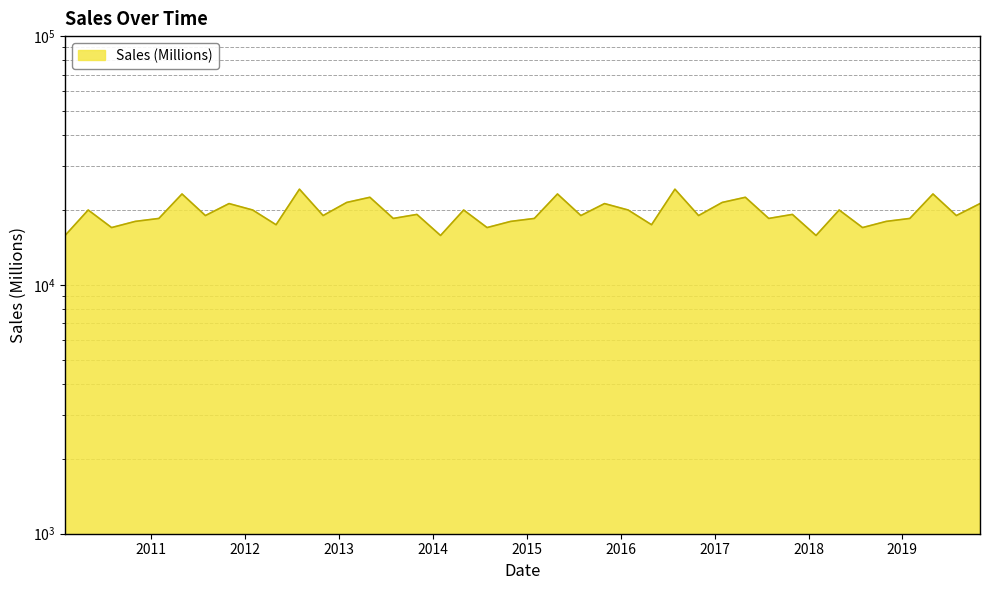

Rank the categories by value from highest to lowest.

2012-07-30, 2016-07-30, 2011-04-30, 2015-04-30, 2019-04-30, 2013-04-30, 2017-04-30, 2013-01-30, 2017-01-30, 2011-10-30, 2015-10-30, 2019-10-30, 2010-04-30, 2012-01-30, 2014-04-30, 2016-01-30, 2018-04-30, 2013-10-30, 2017-10-30, 2011-07-30, 2012-10-30, 2015-07-30, 2016-10-30, 2019-07-30, 2011-01-30, 2013-07-30, 2015-01-30, 2017-07-30, 2019-01-30, 2010-10-30, 2014-10-30, 2018-10-30, 2012-04-30, 2016-04-30, 2010-07-30, 2014-07-30, 2018-07-30, 2010-01-30, 2014-01-30, 2018-01-30